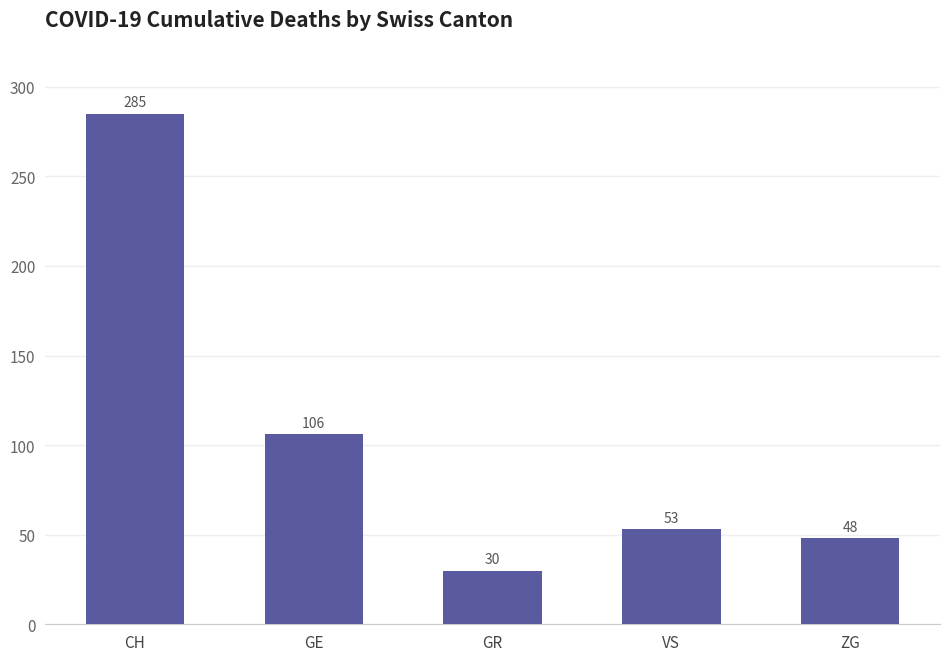

Reading left to right, extract all data points from this chart.

CH=285	GE=106	GR=30	VS=53	ZG=48